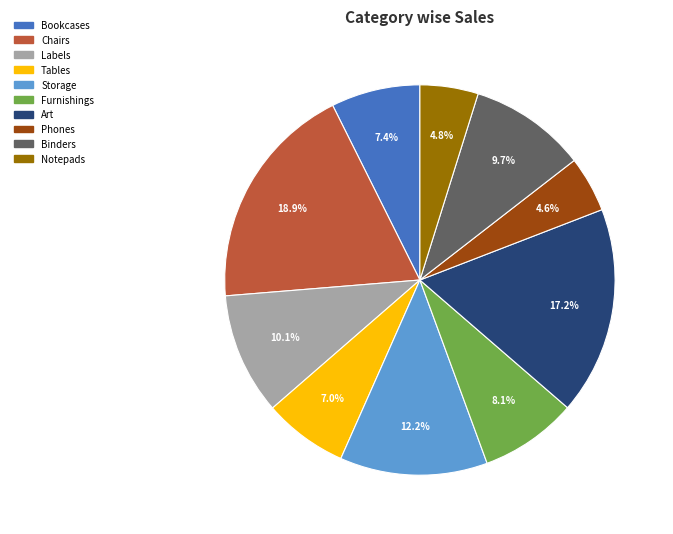

Is it true that Furnishings is 8% of the pie?

True